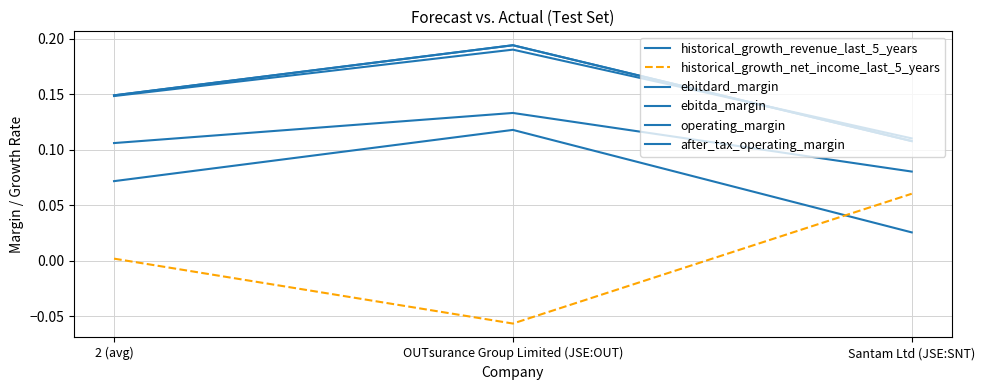

Is this an area chart (filled region under the line)?

No